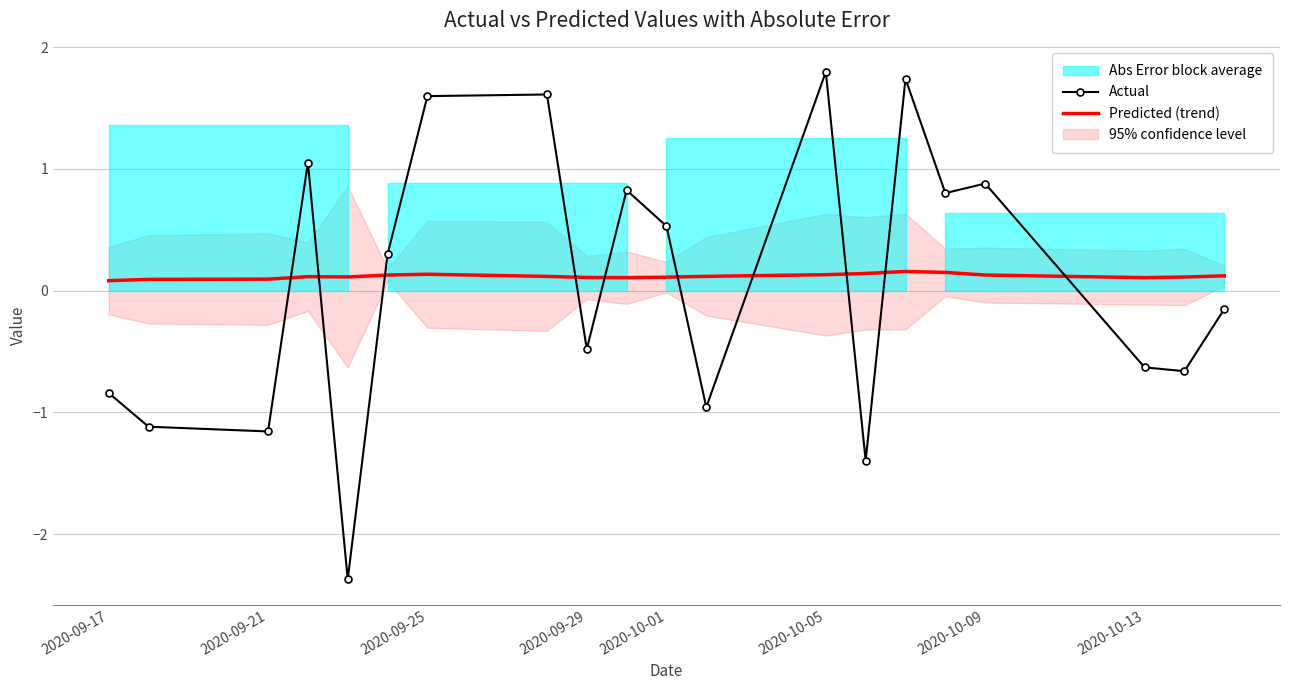

What is the highest value of the Actual series?

1.8